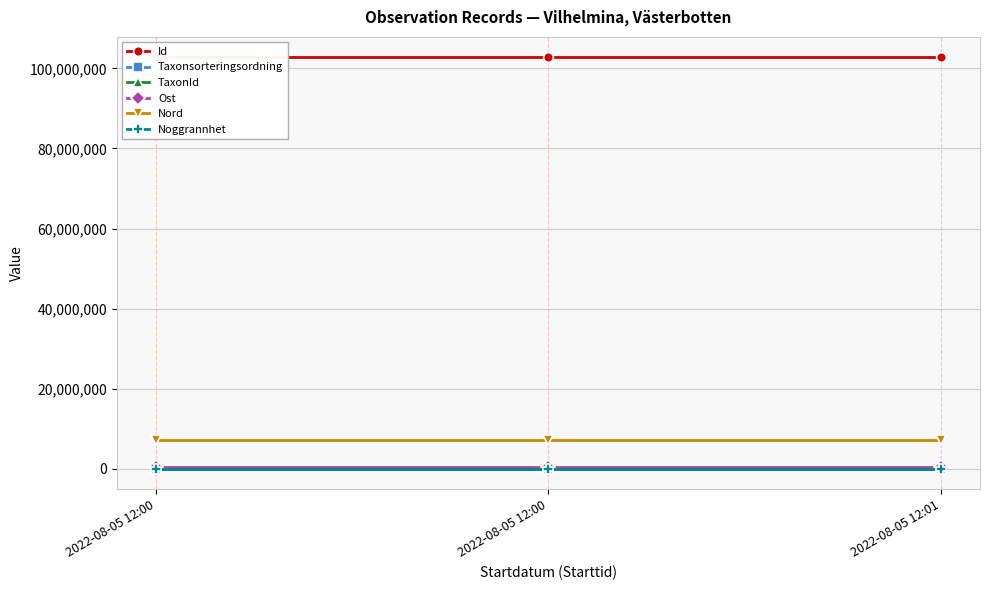

Where does the TaxonId series first go above 6456?

2022-08-05 12:00